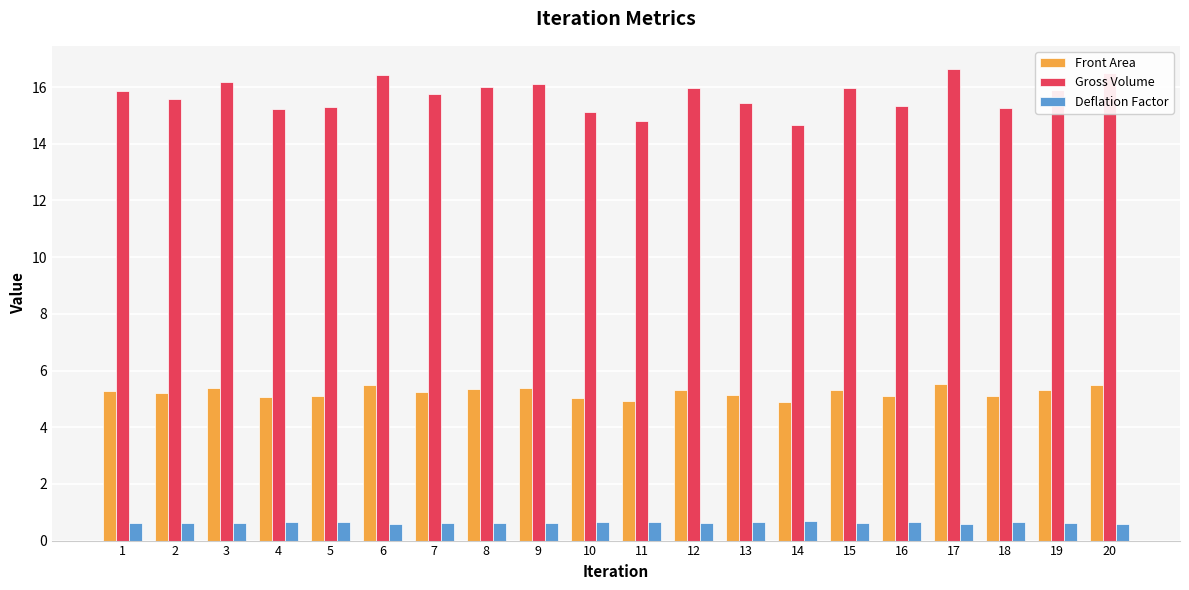

What is the value of the Deflation Factor bar at the 5th from the left?

0.6